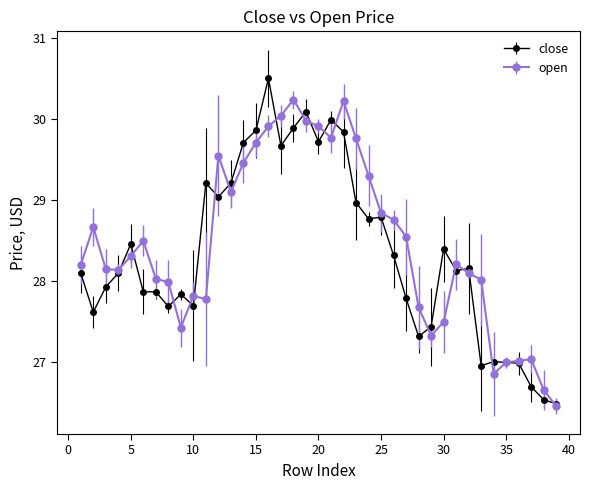

What are all the series names shown in the legend?

close, open